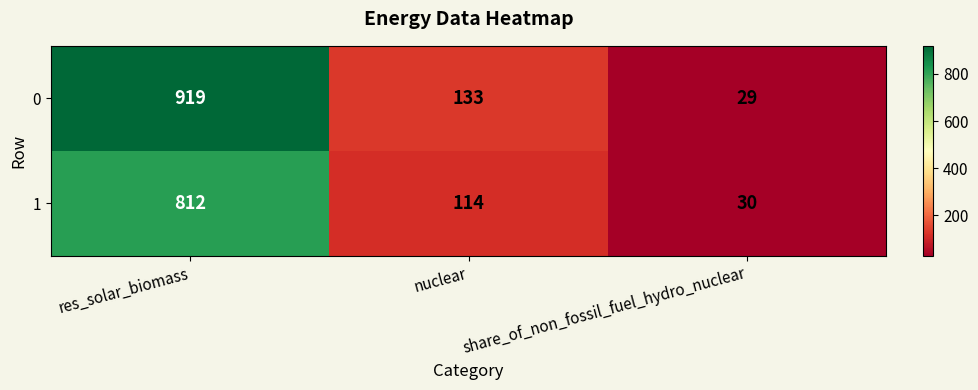

What is the minimum value for 0?

29